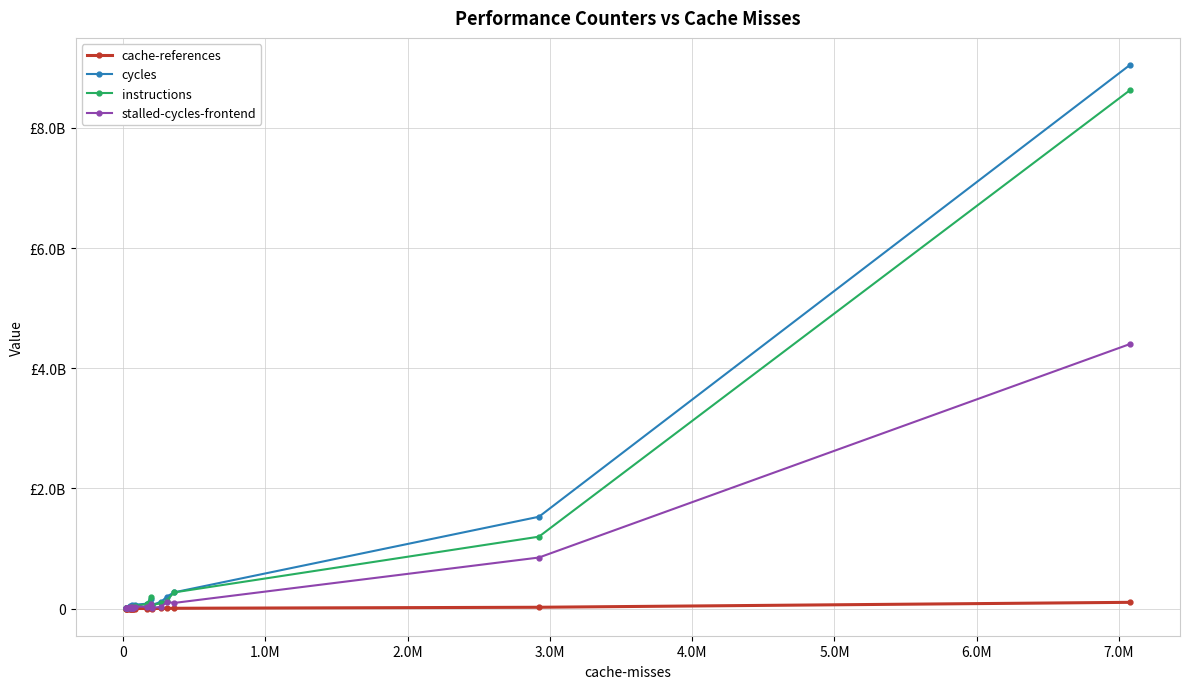

What are all the series names shown in the legend?

cache-references, cycles, instructions, stalled-cycles-frontend